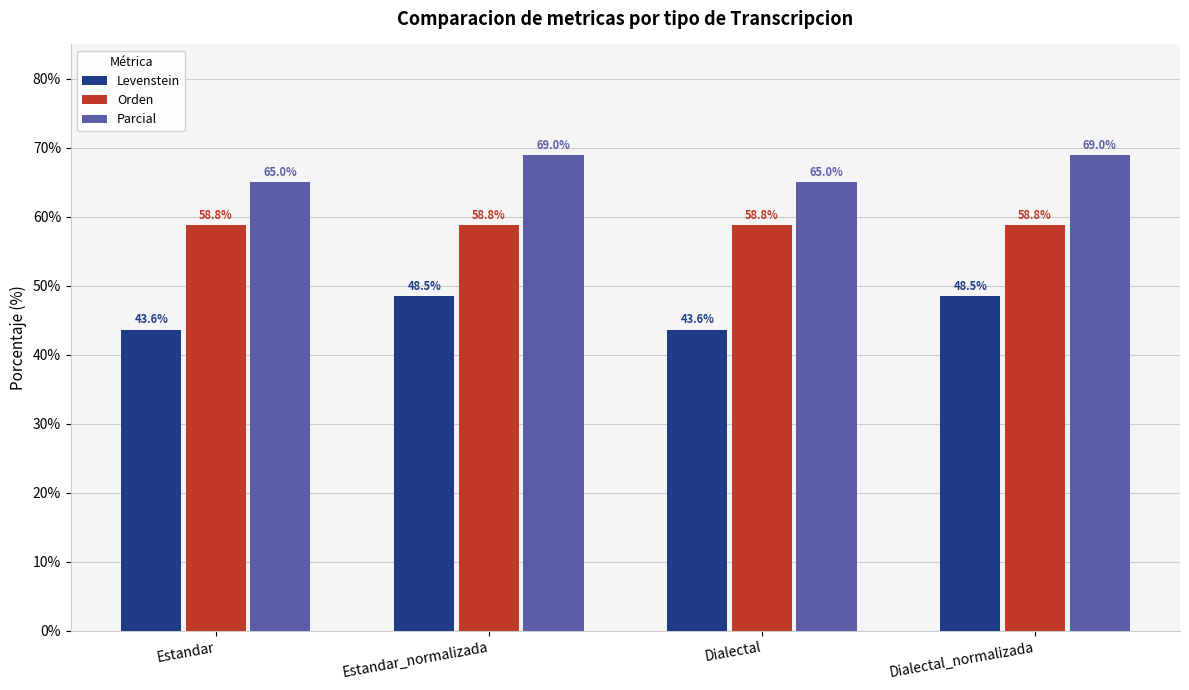

What is the spread (max minus min) of values at Estandar?

21.4